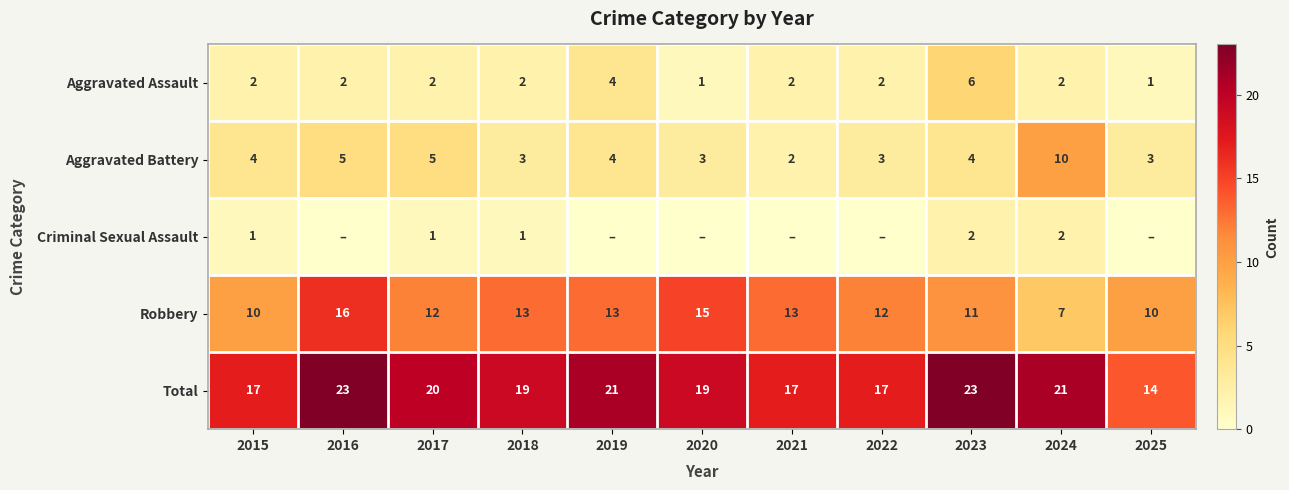

What is the difference between the second highest and second lowest values in the Robbery series?

5